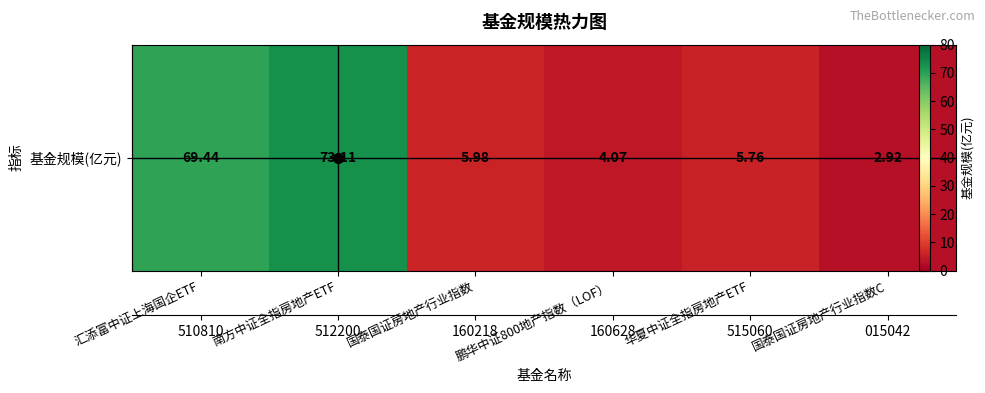

Reading right to left, transcribe all the data shown in this chart.

2.9	5.8	4.1	6.0	73.1	69.4